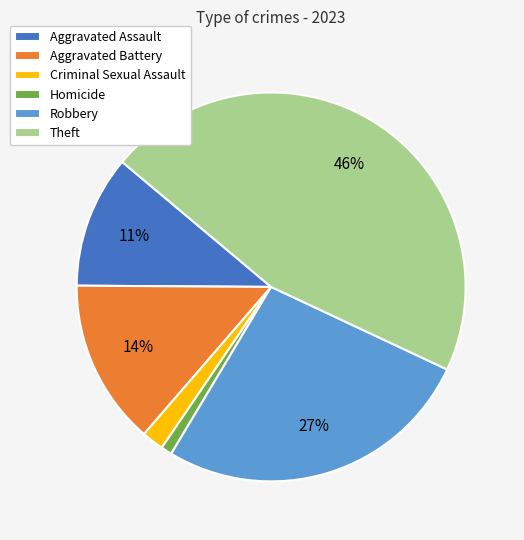

What percentage is the Aggravated Battery slice, to the nearest percent?

14%